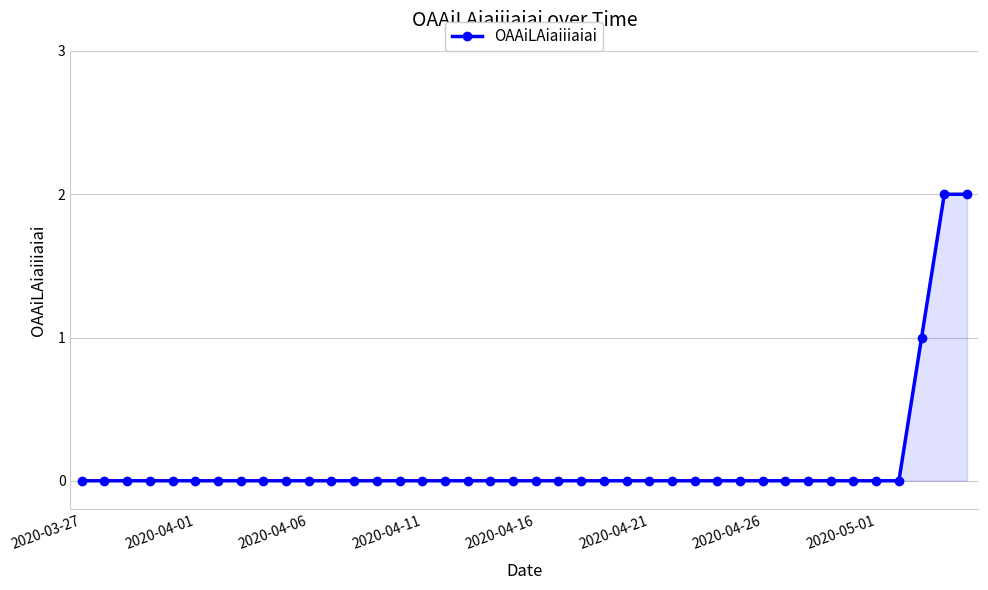

What is the difference between the second highest and second lowest values?

2